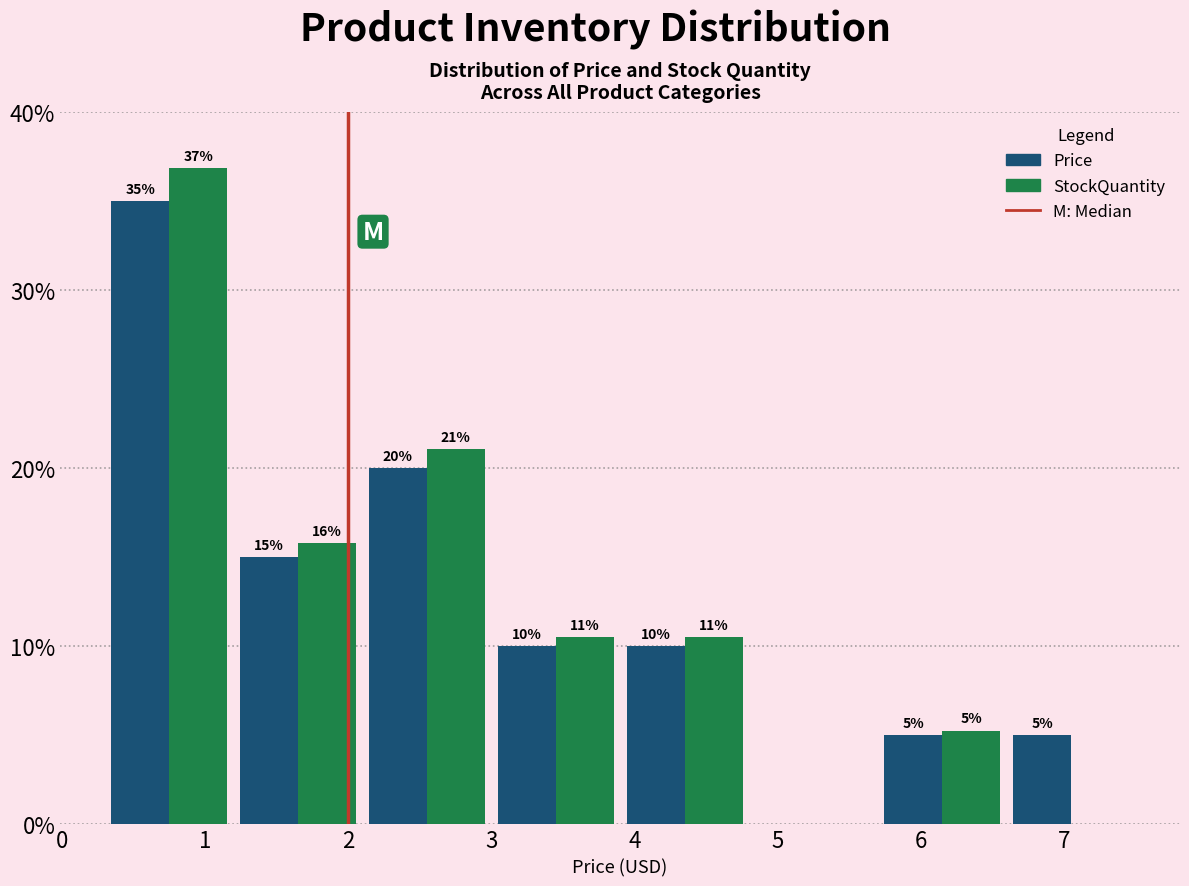

In the StockQuantity series, which range on the x-axis has the tallest bar?

0.3 to 1.2